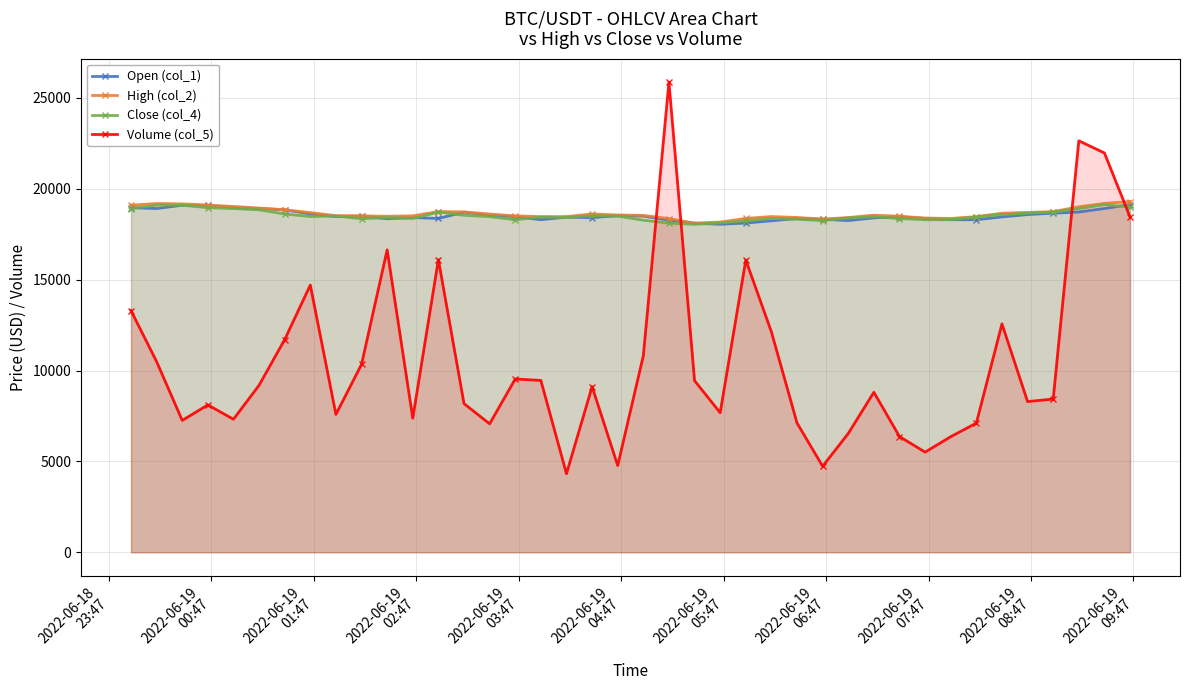

What is the maximum value for High (col_2)?

19300.0